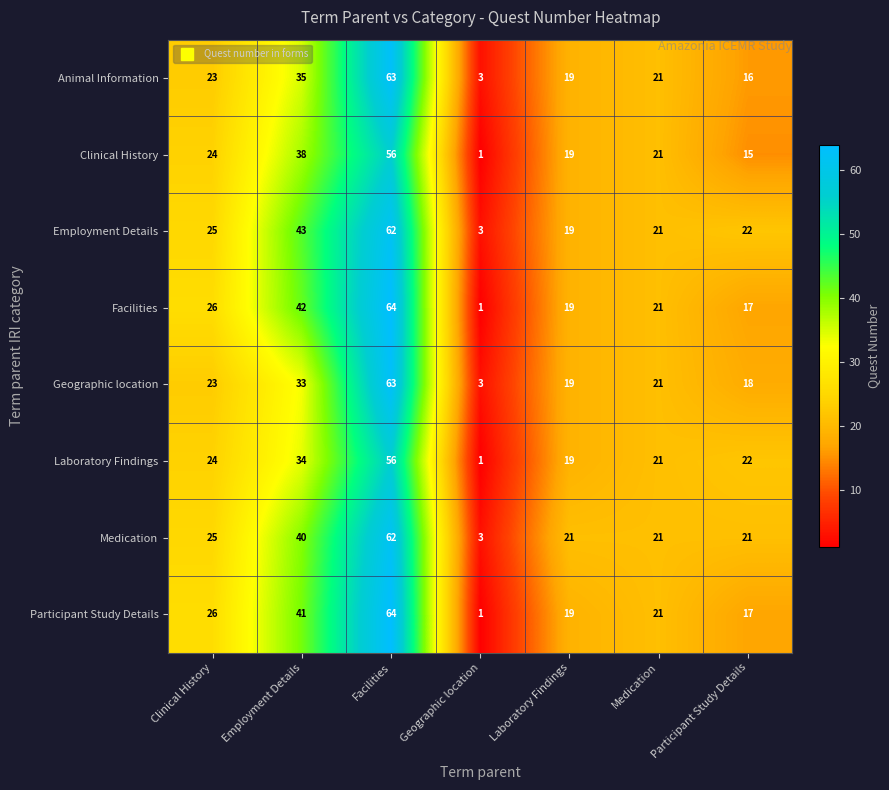

How many categories are shown in the chart?

7